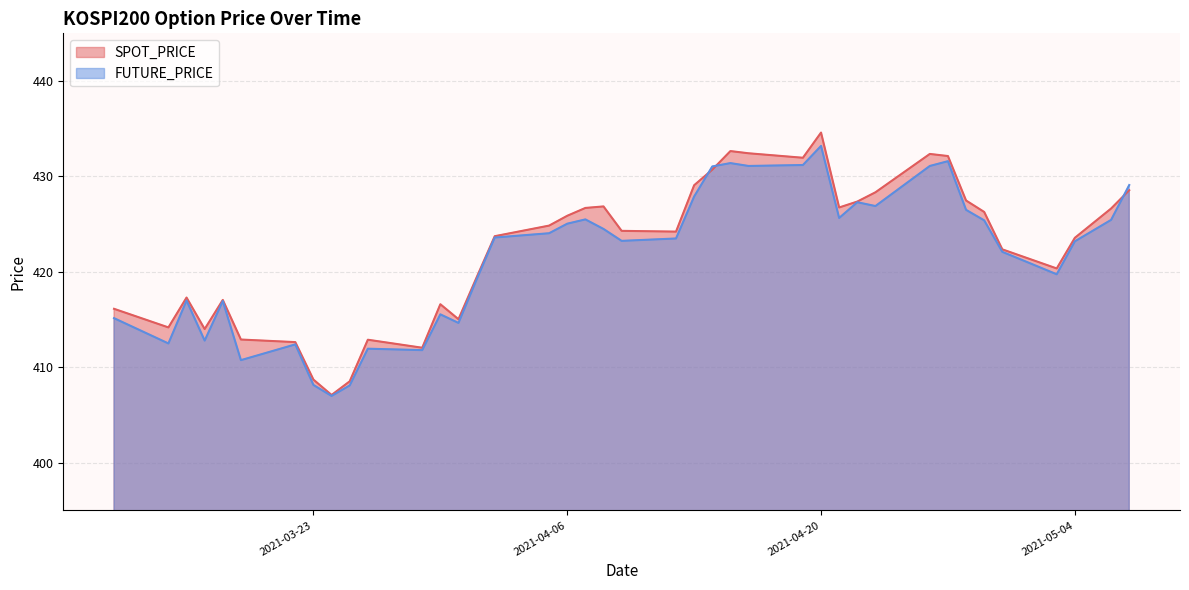

What position from the left is 2021-04-12?

22